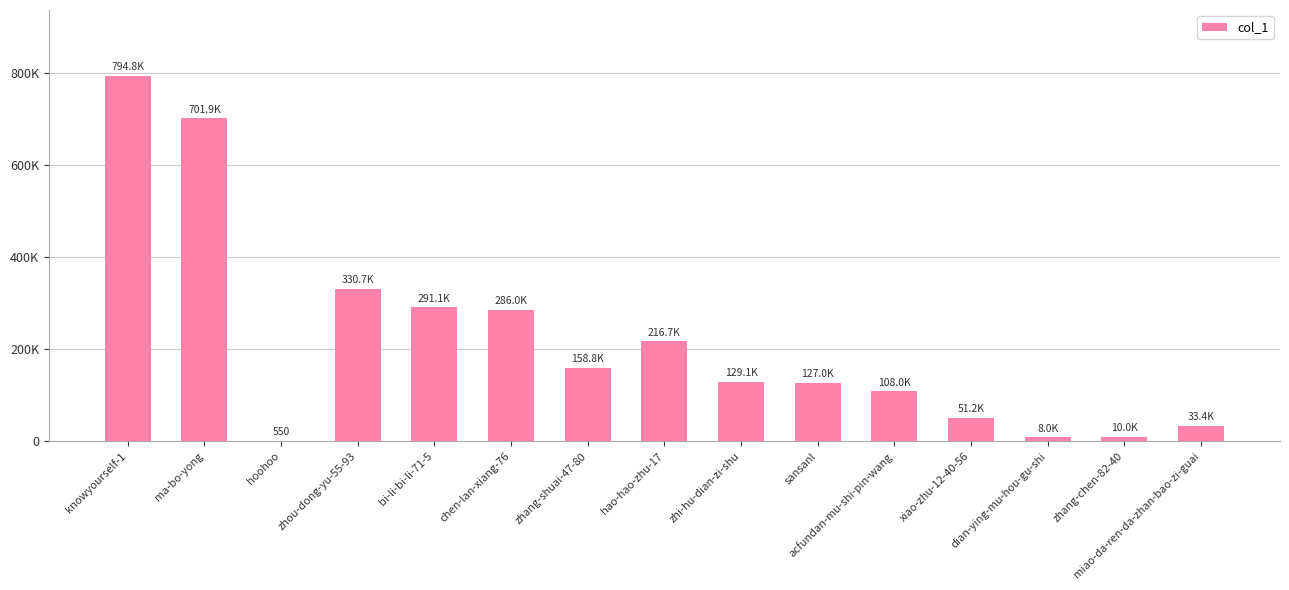

What is the change in value from zhang-shuai-47-80 to dian-ying-mu-hou-gu-shi?

-150822